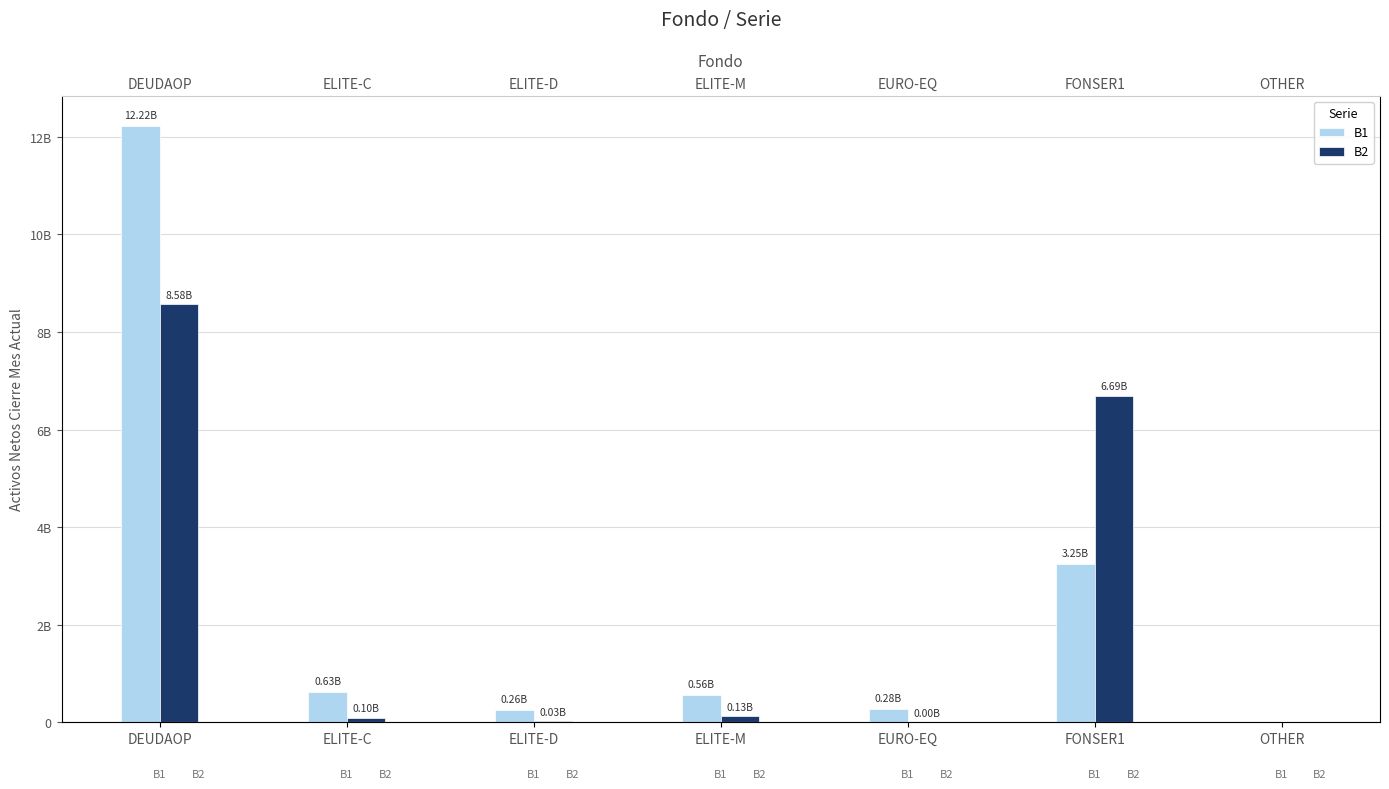

Reading left to right, what are all the values shown in this chart?

B1: 12224400514	630668781	263467531	562017916	284988300	3248793258	0
B2: 8576383429	98618281	27424382	128175917	502431	6694521570	0